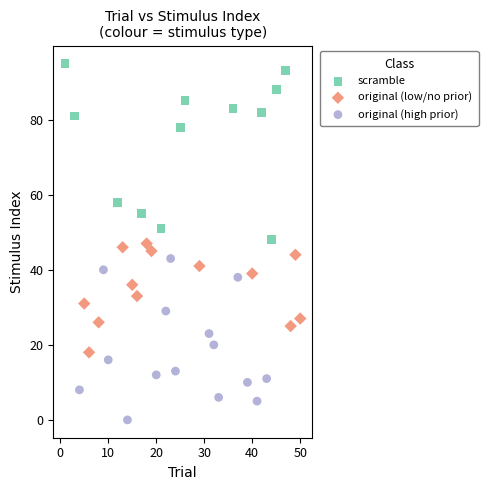

Which series contains the lowest Y value?

original (high prior)